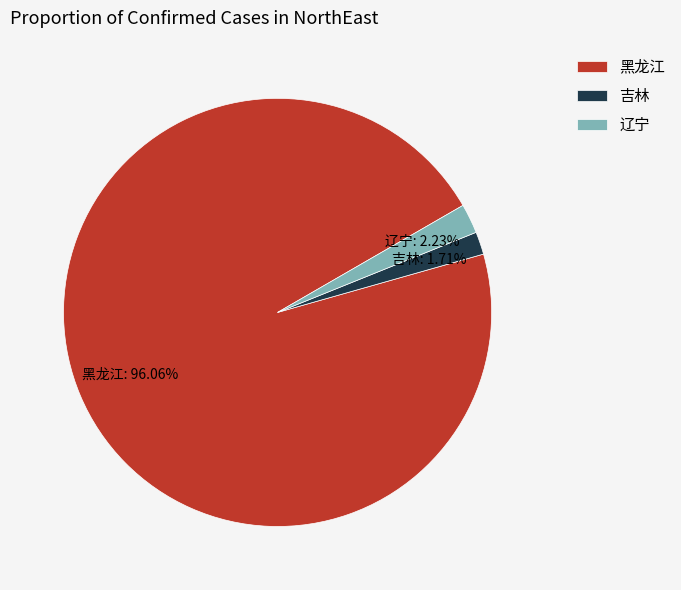

Is there a majority slice in this chart?

Yes